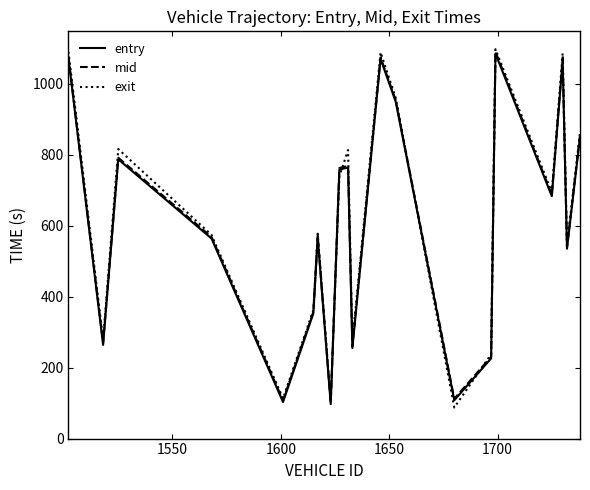

What is the minimum value for exit?

87.5